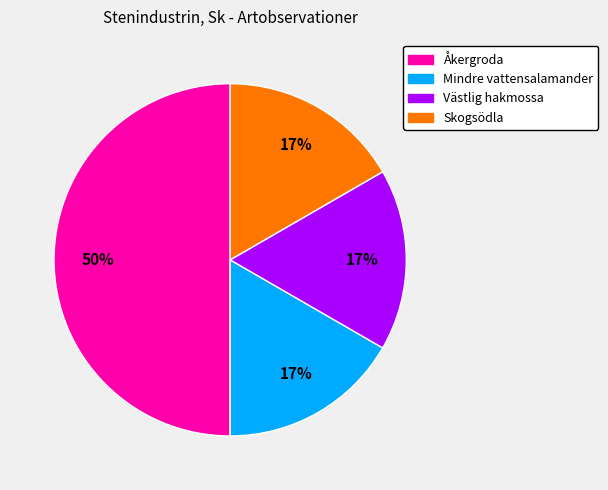

Which category has the biggest portion of the pie?

Åkergroda